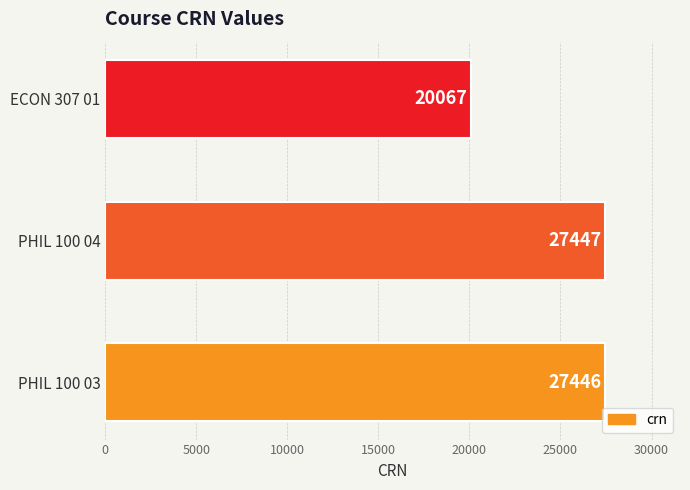

Which has a higher value, PHIL 100 04 or PHIL 100 03?

PHIL 100 04